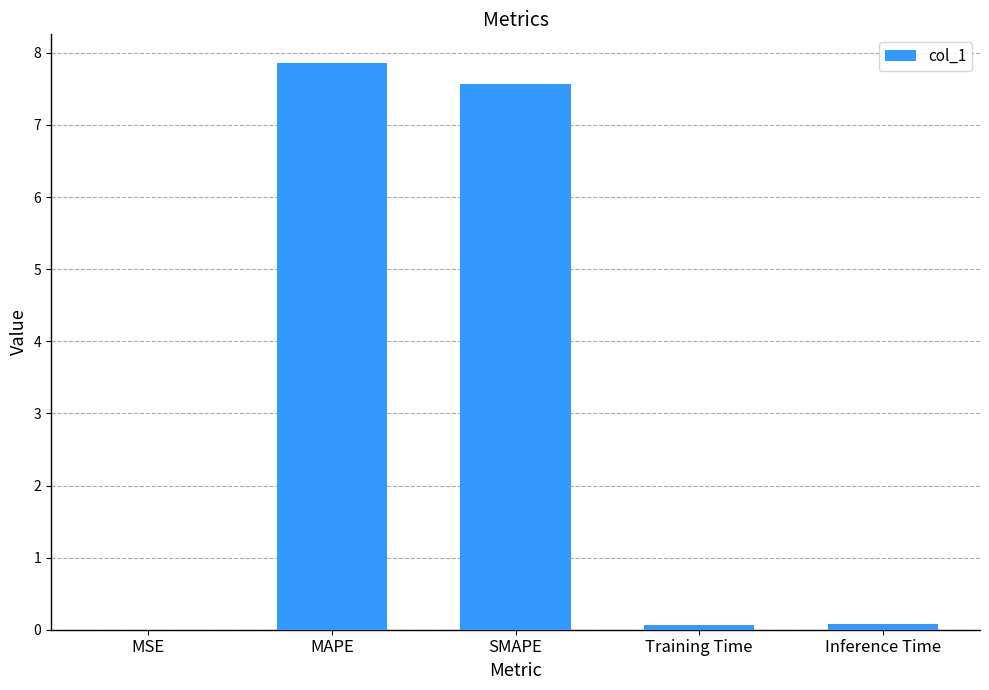

What is the greatest value displayed?

7.9